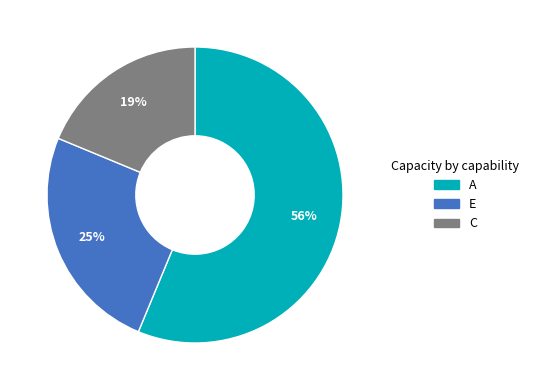

The E slice represents 25% of the pie. True or false?

True